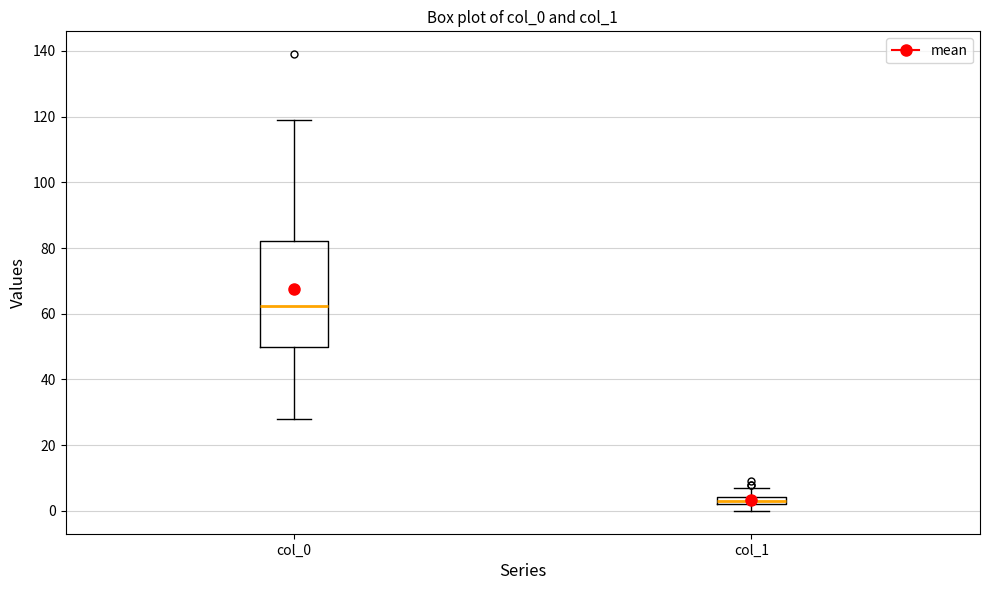

Comparing the boxes themselves (not the whiskers), which one is the tallest?

col_0